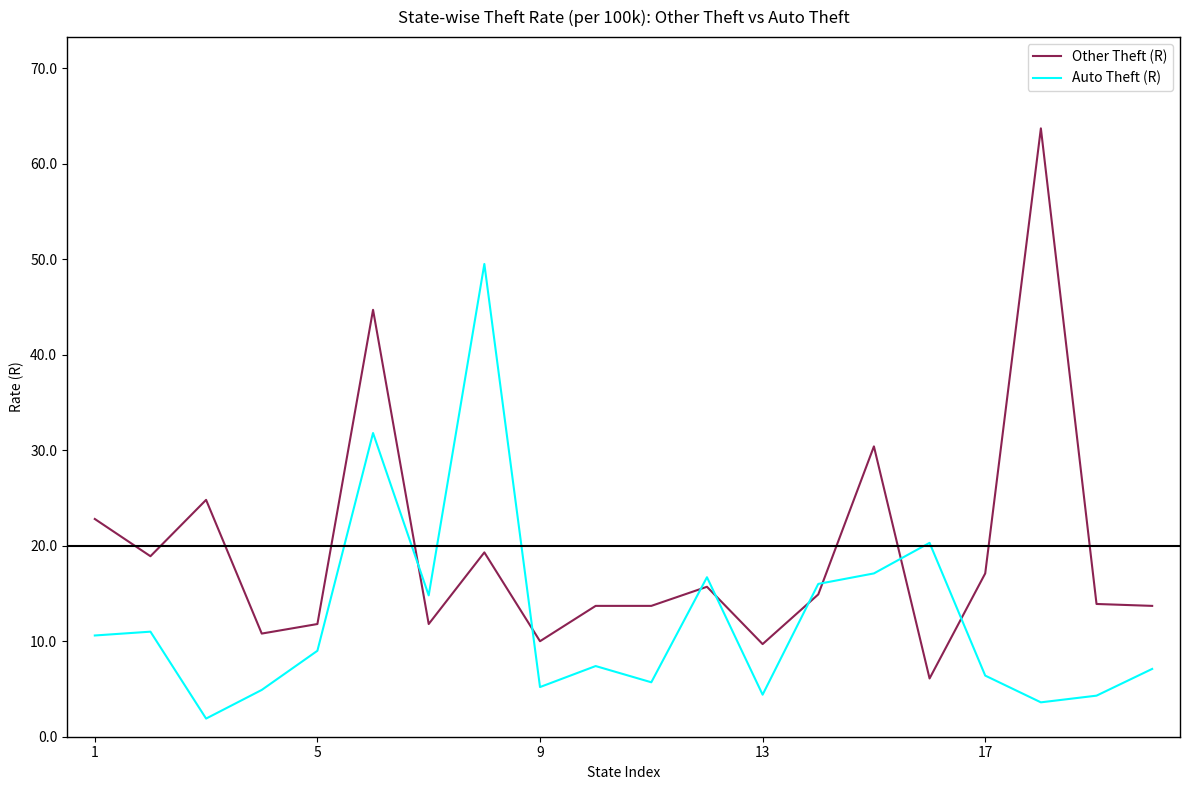

What is the greatest value displayed?

63.7